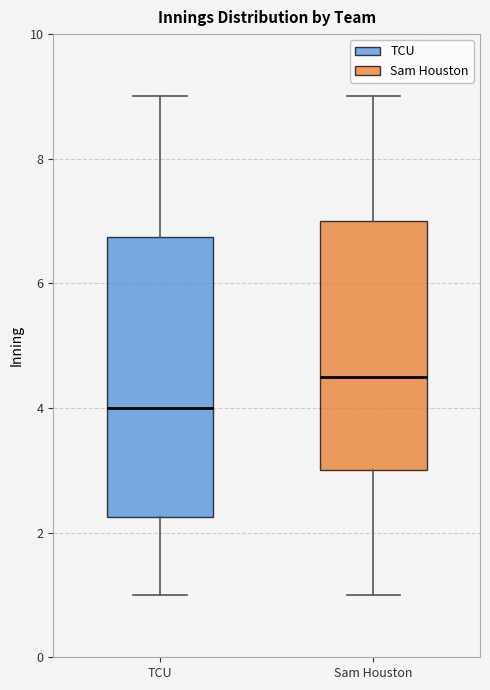

Which box is the tallest, from its lower edge to its upper edge?

TCU